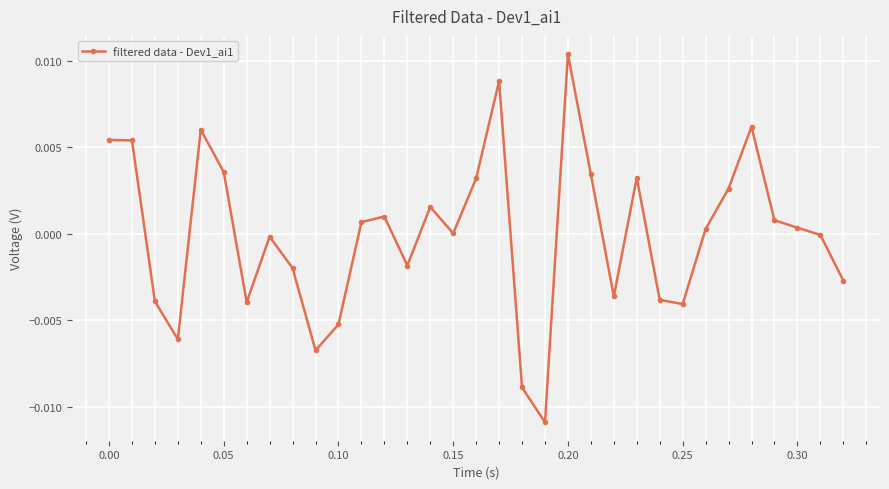

True or false: the data has more than 1 interior local peaks.

True